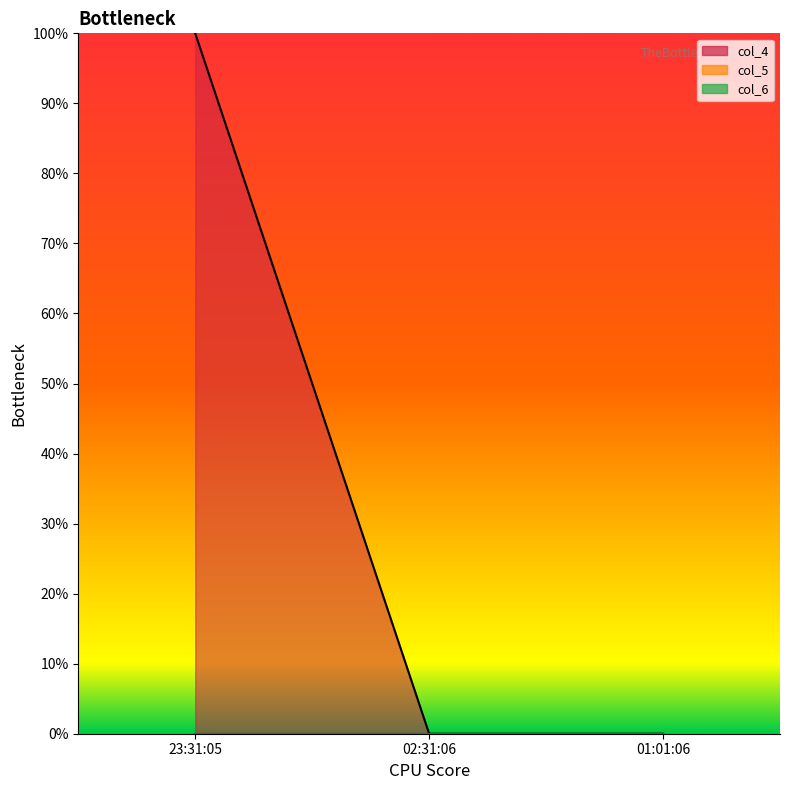

Between 23:31:05 and 01:01:06, which is larger?

23:31:05